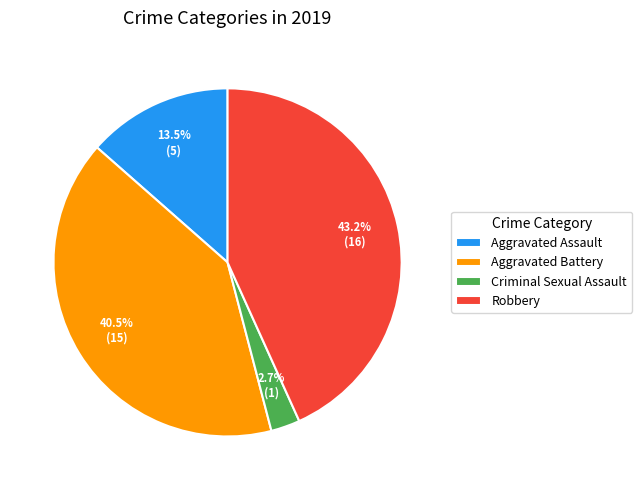

What percentage is NOT represented by Aggravated Battery?

59.5%